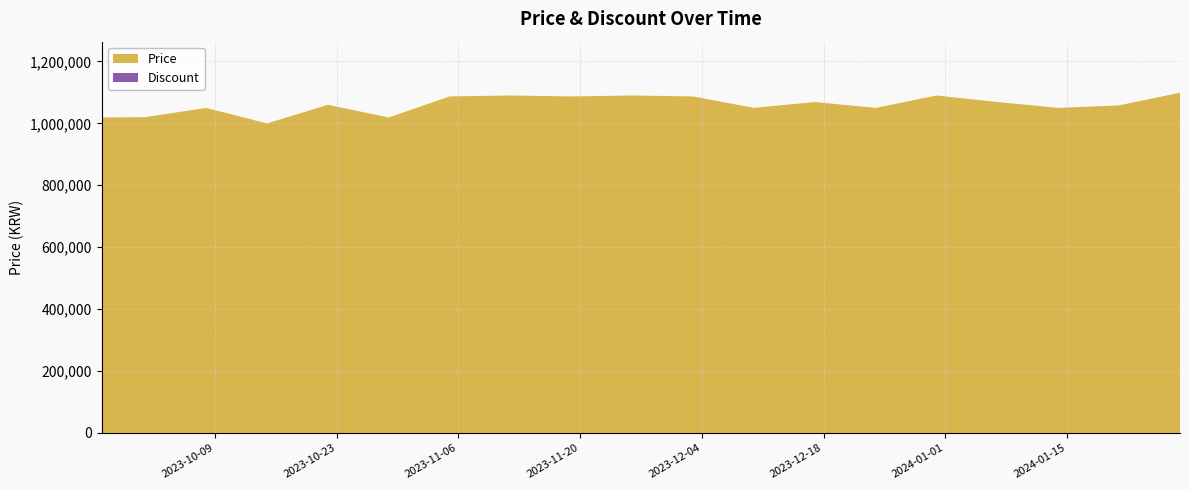

Reading left to right, list all the values displayed in this chart.

Price: 2023-09-26=1019000	2023-10-01=1020000	2023-10-08=1050000	2023-10-15=1000000	2023-10-22=1060000	2023-10-29=1019000	2023-11-05=1087000	2023-11-12=1090000	2023-11-19=1087000	2023-11-26=1090000	2023-12-03=1087000	2023-12-10=1050000	2023-12-17=1069000	2023-12-24=1050000	2023-12-31=1090000	2024-01-07=1069000	2024-01-14=1050000	2024-01-21=1058120	2024-01-28=1099000
Discount: 2023-09-26=0	2023-10-01=0	2023-10-08=0	2023-10-15=0	2023-10-22=0	2023-10-29=0	2023-11-05=0	2023-11-12=0	2023-11-19=0	2023-11-26=0	2023-12-03=0	2023-12-10=0	2023-12-17=0	2023-12-24=0	2023-12-31=0	2024-01-07=0	2024-01-14=0	2024-01-21=0	2024-01-28=0